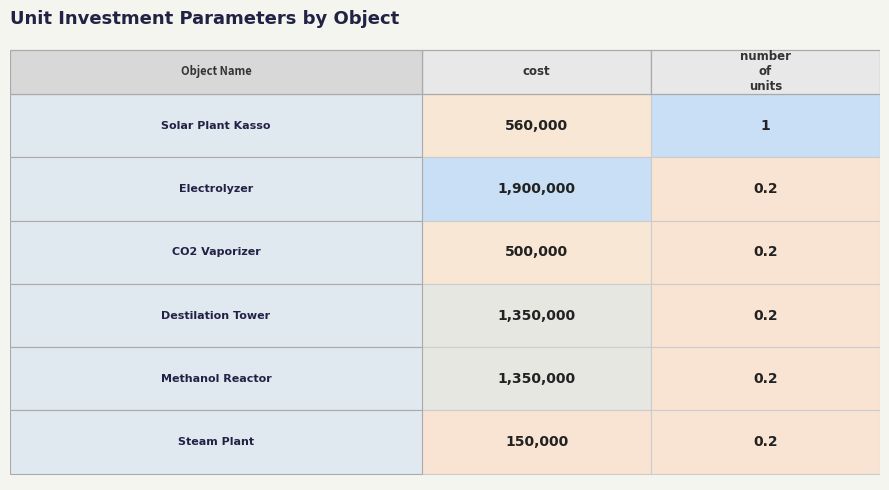

What is the total value across all series at 1?

2.0